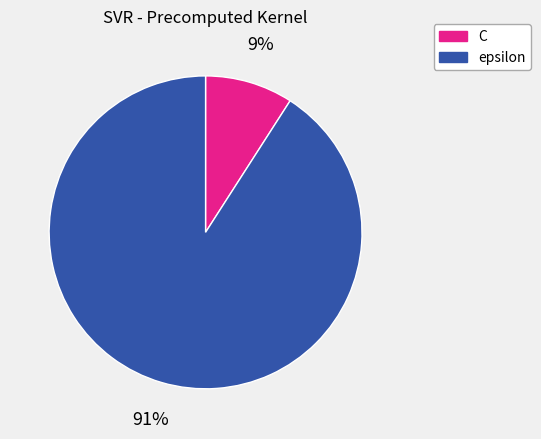

Rank the categories by value from highest to lowest.

epsilon, C